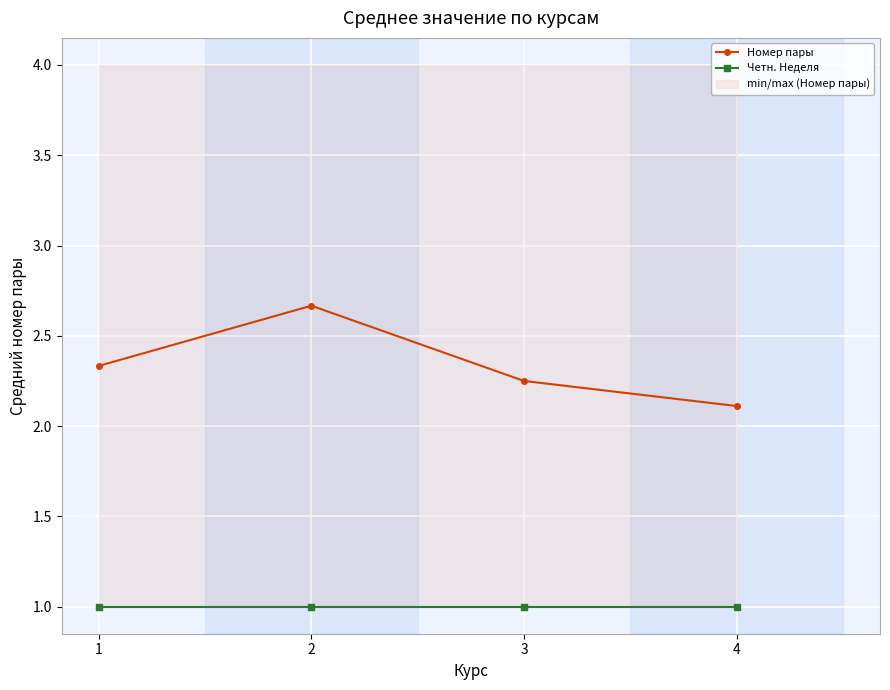

What is the spread (max minus min) of values at 3?

1.2